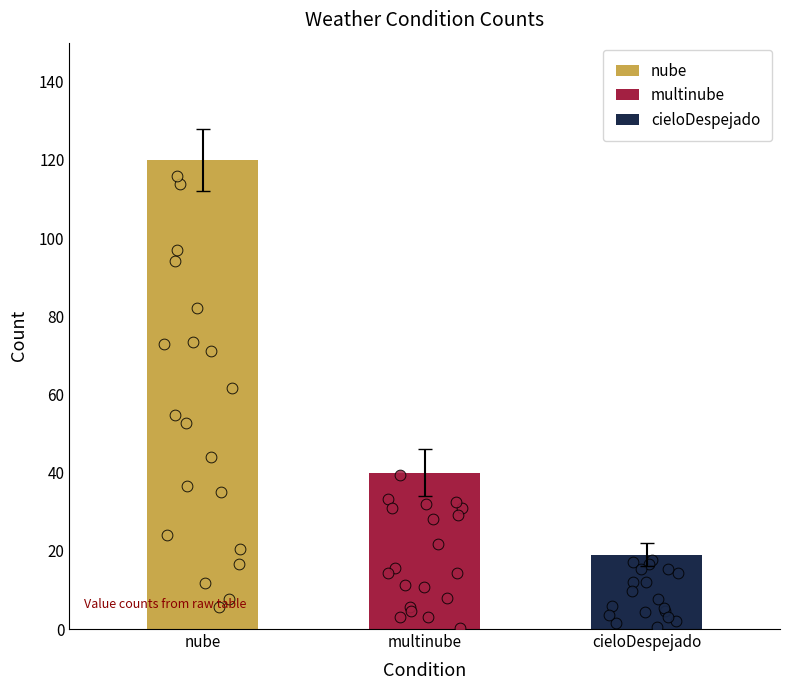

Approximately how many times larger is the value at cieloDespejado compared to multinube?

0.5